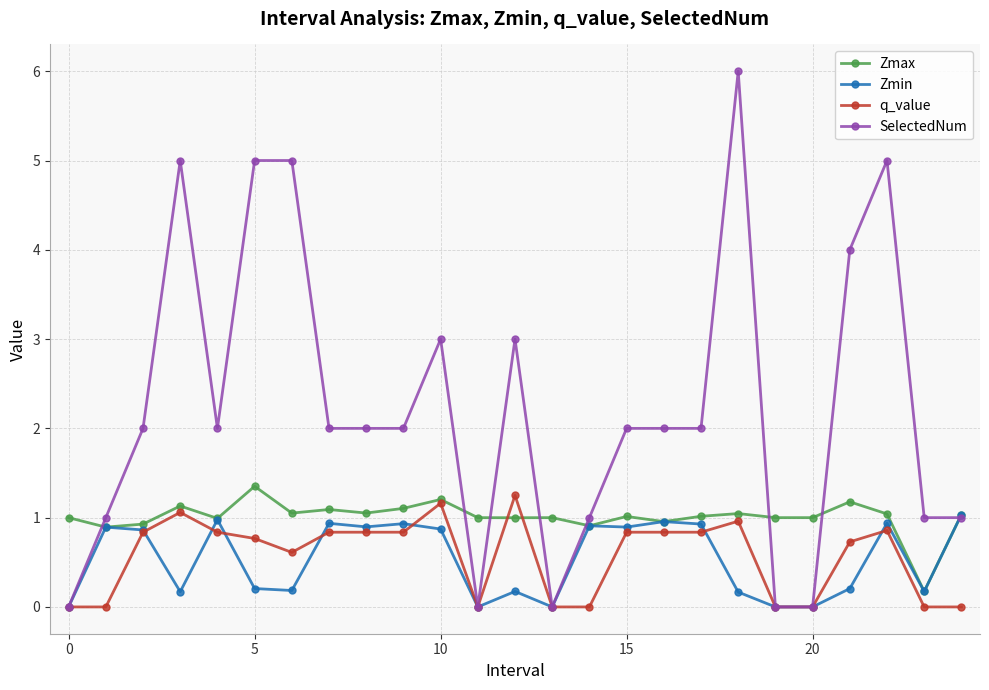

In Zmax, how many points are higher than both neighbors (excluding endpoints)?

8